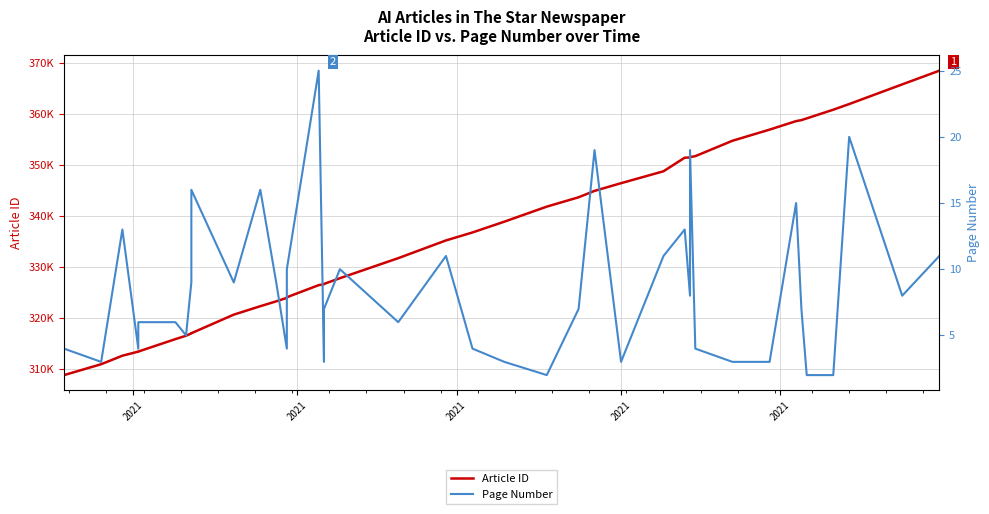

True or false: Page Number has more than 2 interior local peaks.

True